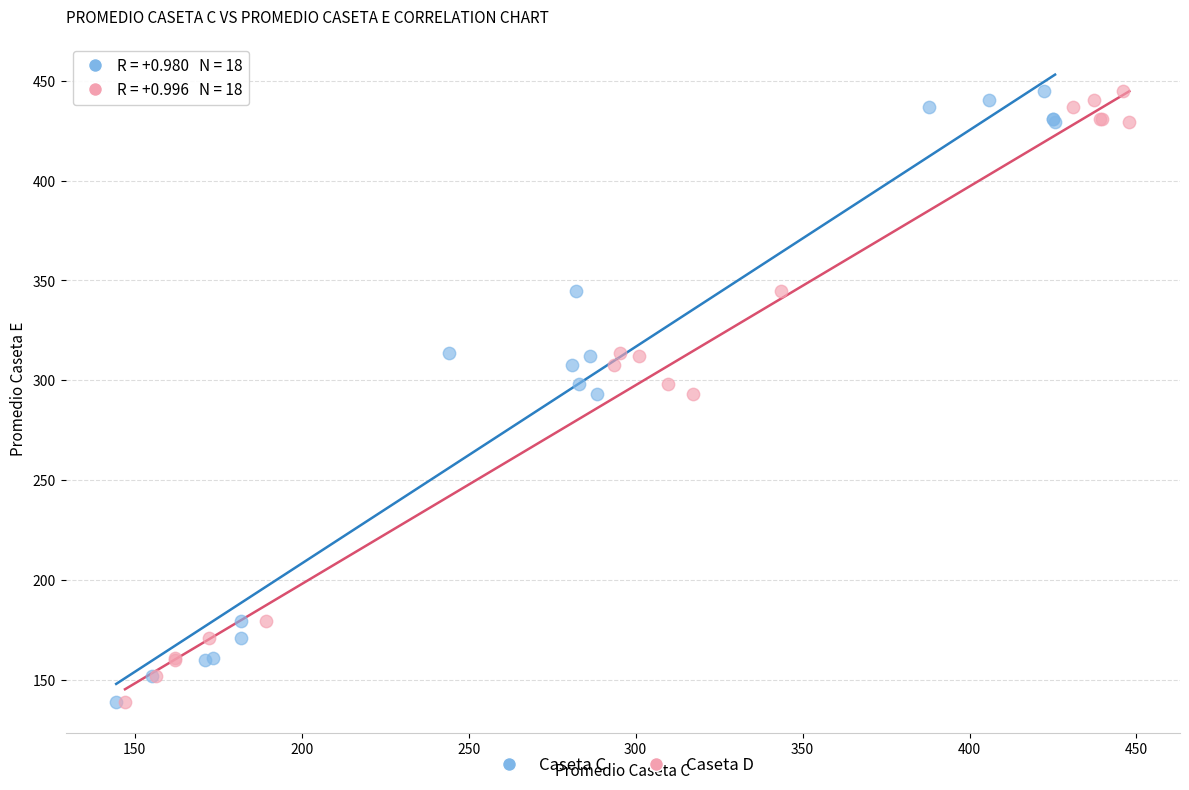

What are all the series names shown in the legend?

Caseta C, Caseta D